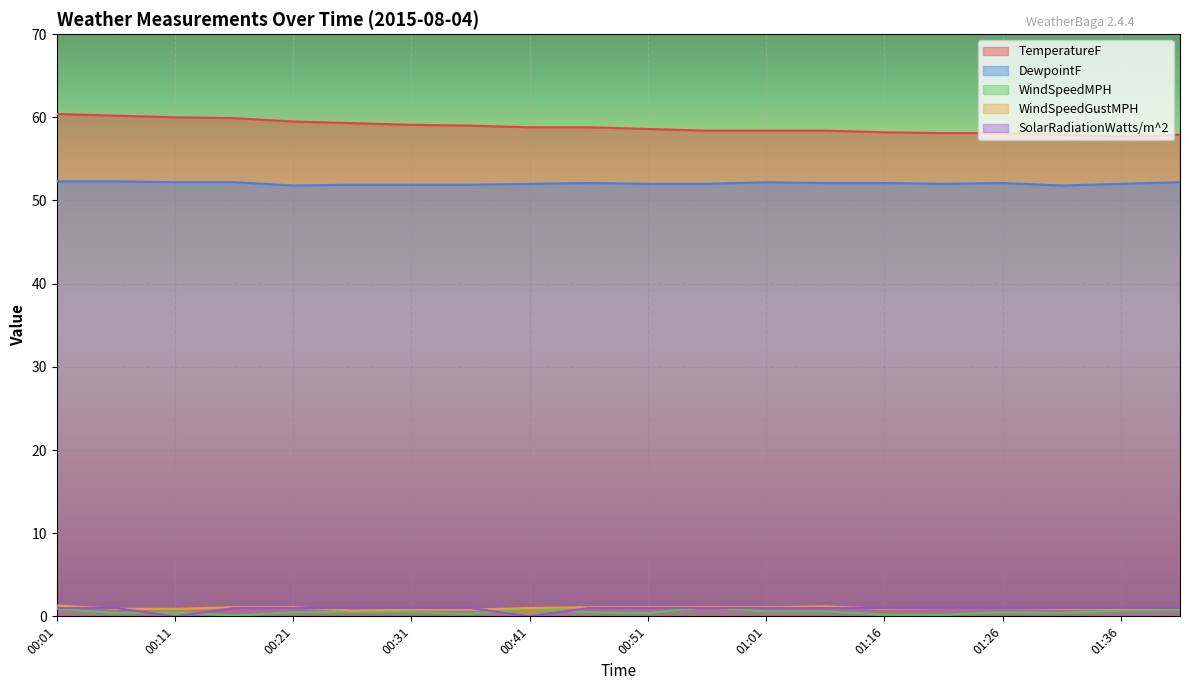

What is the spread (max minus min) of values at 00:11?

60.0